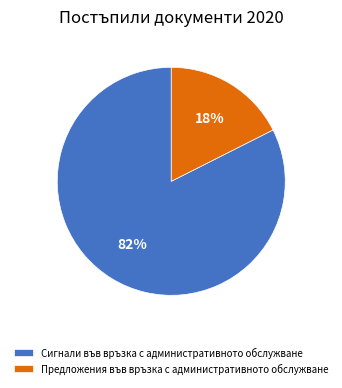

Rank the categories by value from lowest to highest.

Предложения във връзка с административното обслужване, Сигнали във връзка с административното обслужване